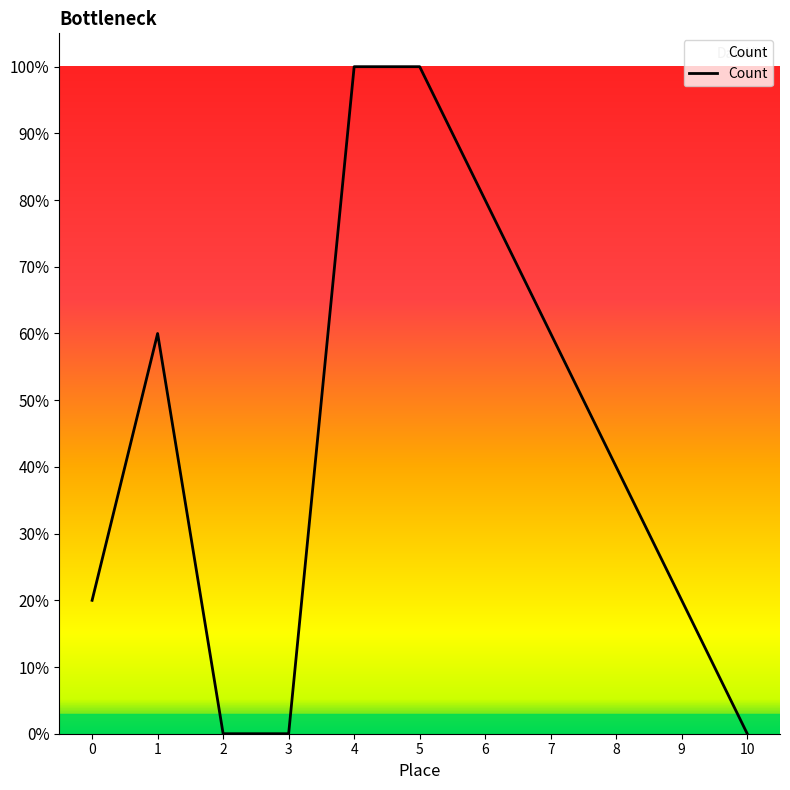

Does the chart display data point markers on the line(s)?

No